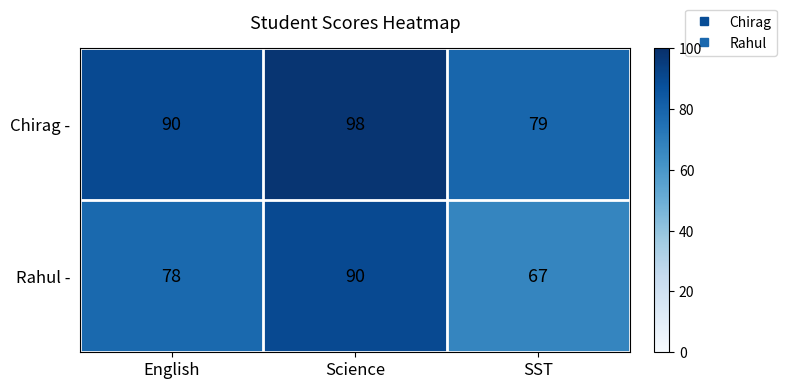

Reading left to right, transcribe all the data shown in this chart.

Chirag -: 90	98	79
Rahul -: 78	90	67